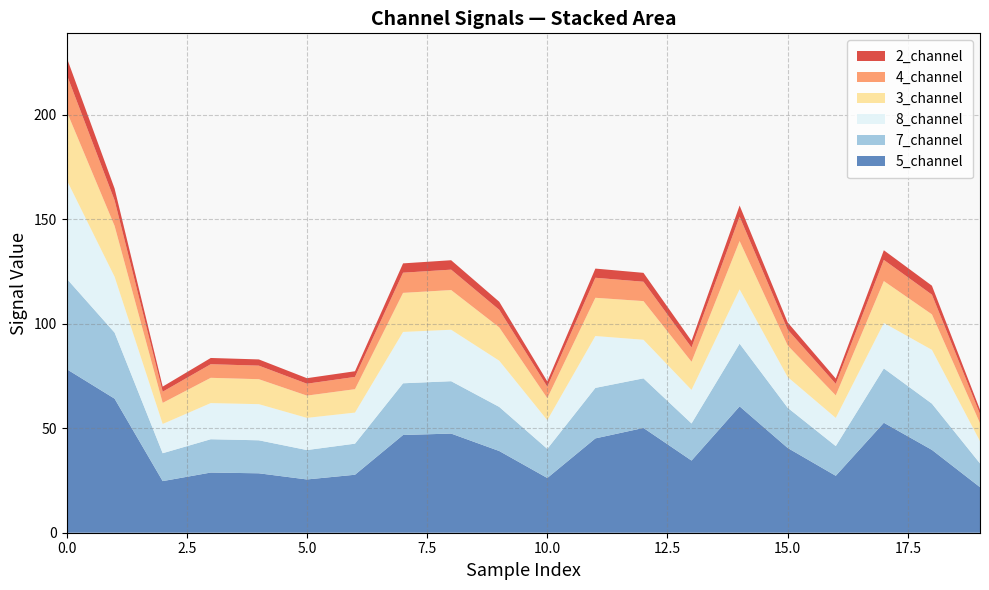

Reading right to left, transcribe all the data shown in this chart.

2_channel: 19=2.0	18=4.3	17=4.6	16=2.5	15=3.5	14=5.3	13=3.2	12=4.3	11=4.4	10=2.5	9=3.9	8=4.5	7=4.5	6=2.7	5=2.6	4=3.0	3=3.0	2=2.5	1=5.6	0=8.1
3_channel: 19=8.6	18=17.0	17=20.0	16=10.8	15=15.1	14=23.1	13=13.5	12=18.5	11=18.3	10=10.5	9=15.9	8=19.0	7=18.7	6=11.2	5=10.7	4=11.9	3=12.1	2=10.1	1=24.3	0=32.8
4_channel: 19=4.4	18=9.4	17=10.1	16=5.5	15=7.5	14=11.7	13=6.8	12=9.3	11=9.6	10=5.5	9=8.4	8=9.8	7=9.6	6=5.9	5=5.7	4=6.5	3=6.5	2=5.3	1=12.2	0=17.6
5_channel: 19=21.8	18=39.6	17=52.6	16=27.2	15=40.5	14=60.4	13=34.5	12=50.1	11=45.1	10=26.2	9=39.1	8=47.4	7=46.7	6=27.7	5=25.5	4=28.4	3=28.8	2=24.7	1=64.1	0=78.3
7_channel: 19=11.4	18=22.1	17=26.0	16=14.2	15=19.2	14=30.0	13=17.8	12=23.7	11=24.2	10=13.9	9=21.1	8=25.1	7=24.7	6=14.9	5=14.1	4=15.8	3=15.9	2=13.3	1=31.6	0=43.3
8_channel: 19=10.6	18=25.7	17=21.8	16=13.5	15=14.7	14=26.0	13=16.0	12=18.4	11=24.8	10=13.7	9=22.1	8=24.6	7=24.6	6=14.9	5=15.4	4=17.3	3=17.3	2=14.0	1=26.7	0=47.3